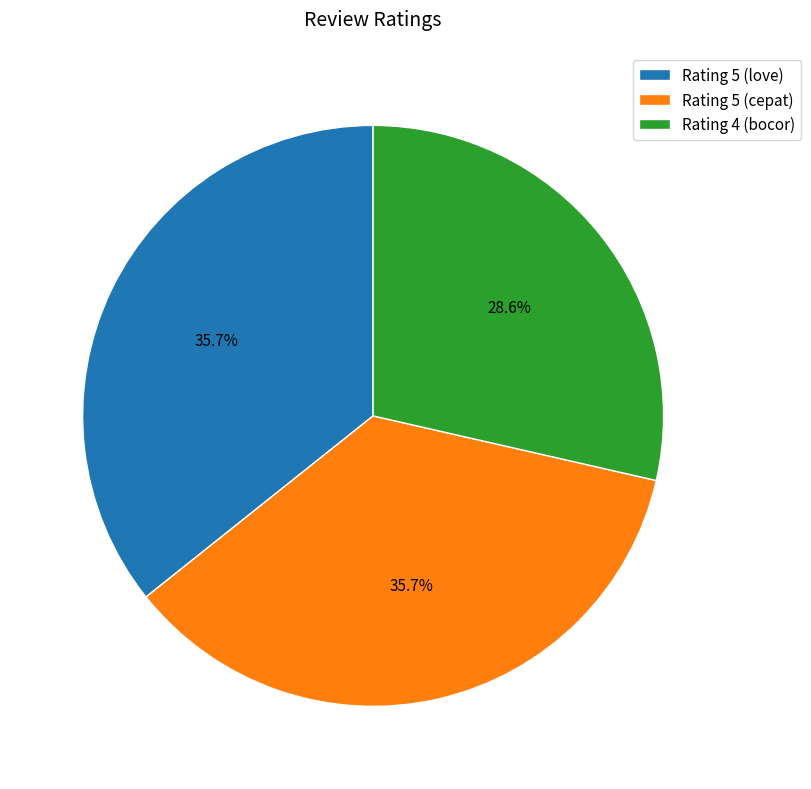

Is it true that Rating 5 (love) is 47% of the pie?

False